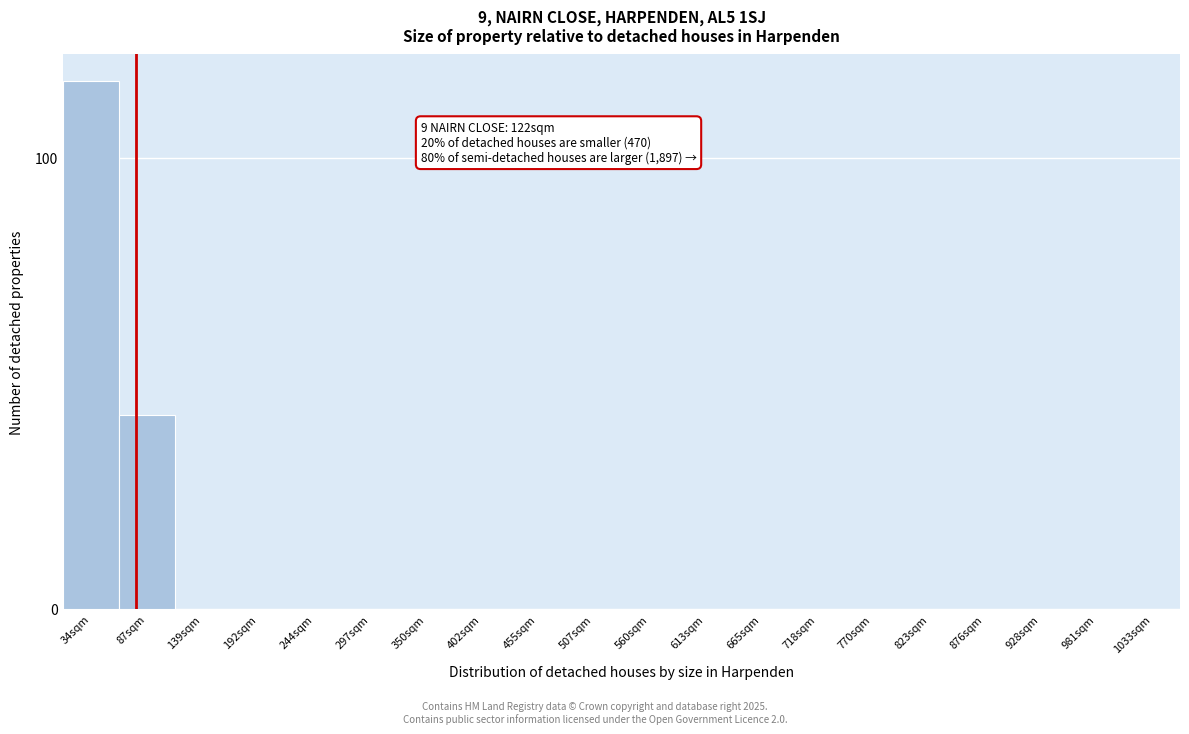

Reading left to right, transcribe all the data shown in this chart.

34sqm=117	87sqm=43	139sqm=0	192sqm=0	244sqm=0	297sqm=0	350sqm=0	402sqm=0	455sqm=0	507sqm=0	560sqm=0	613sqm=0	665sqm=0	718sqm=0	770sqm=0	823sqm=0	876sqm=0	928sqm=0	981sqm=0	1033sqm=0